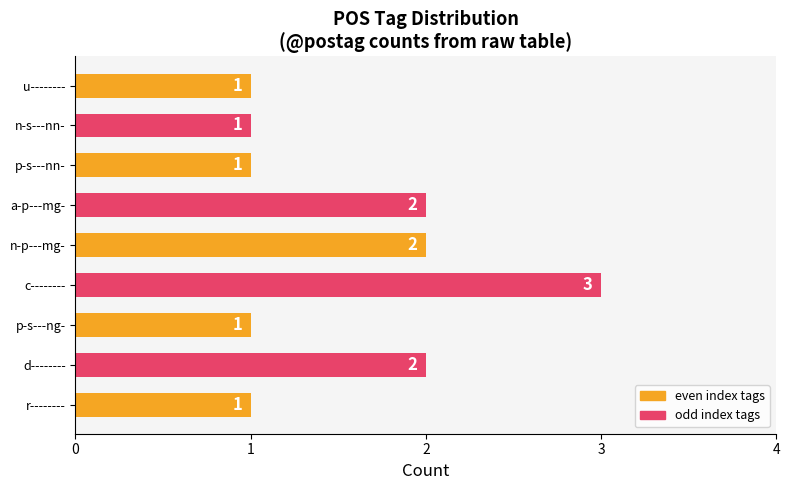

How many values are between 1 and 2?

8